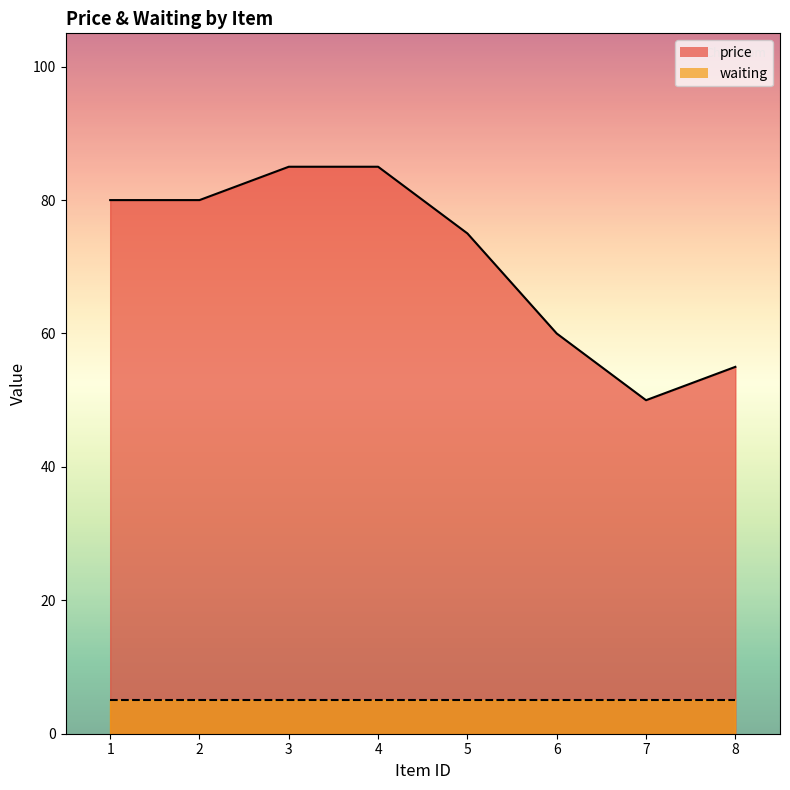

True or false: the data shows 75 at 5.

True